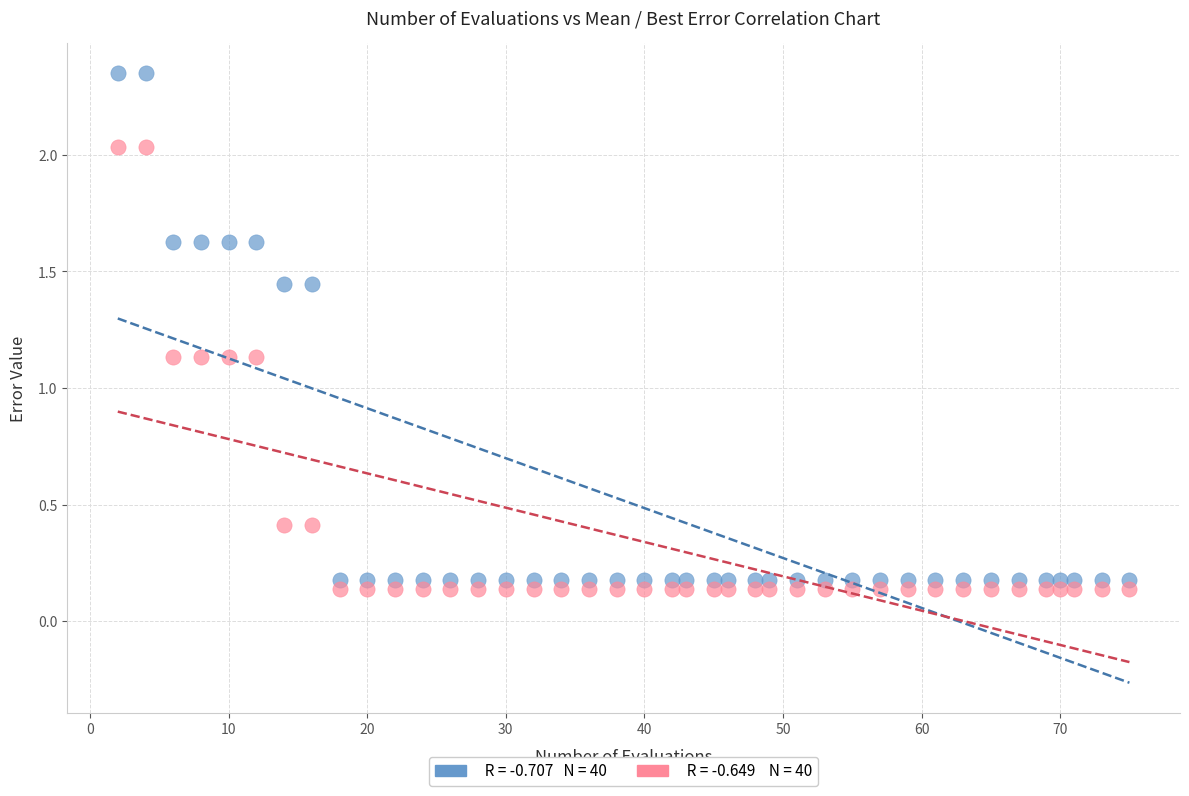

Across all data points, what is the range of Y values (max minus min)?

2.2